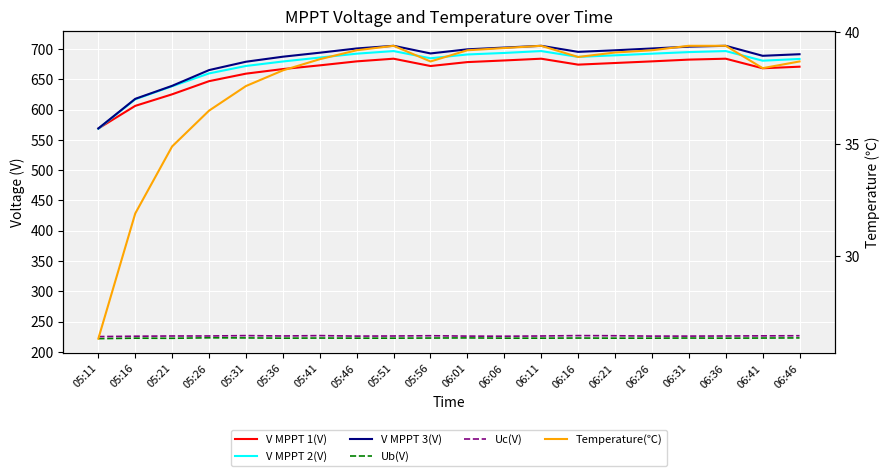

The value of Ub(V) at 05:21 is 126.0. True or false?

False